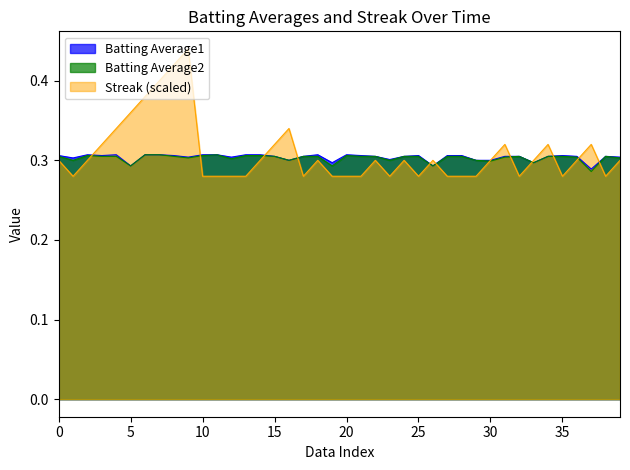

What is the average value of the Batting Average2 series?

0.3